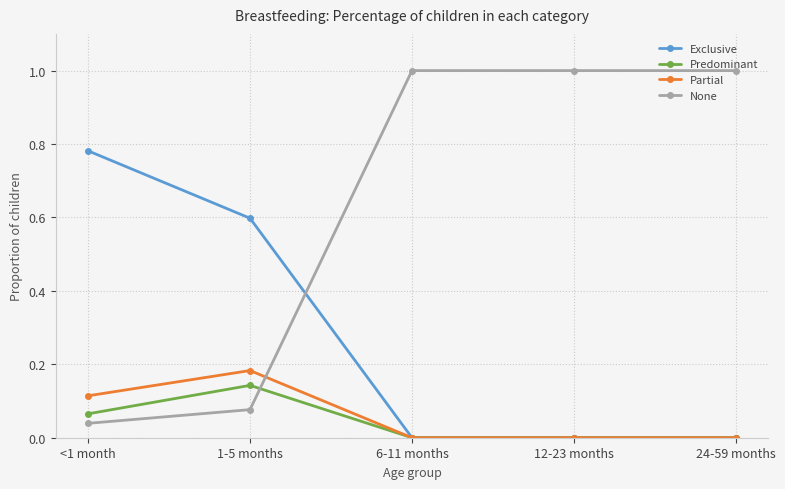

How many lines are shown in the chart?

4